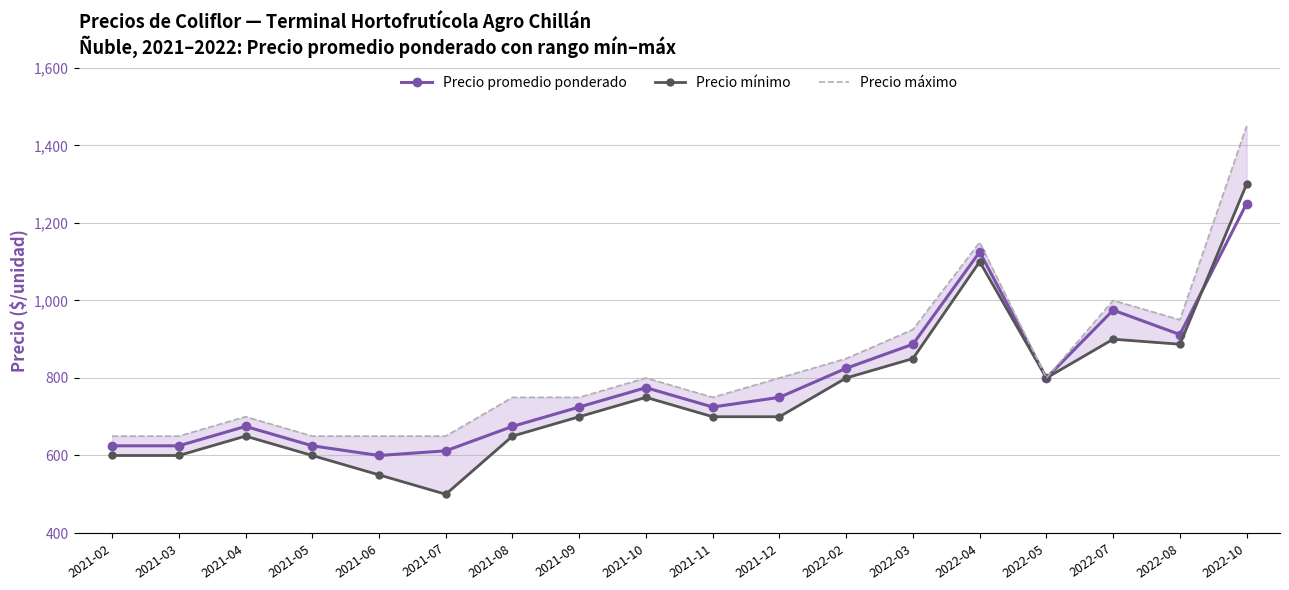

How many data points in Precio promedio ponderado are above 750?

8